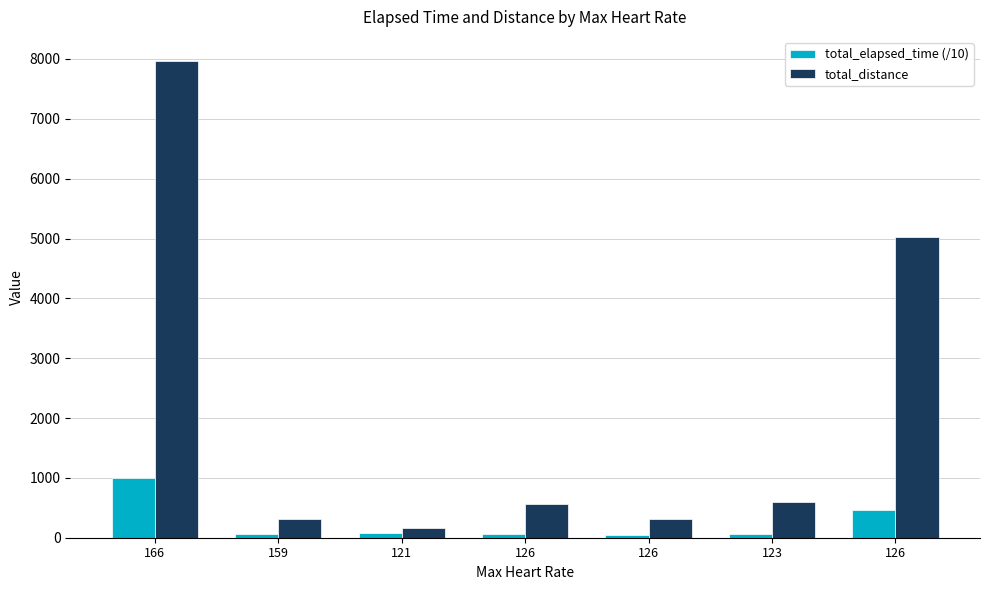

Where is total_elapsed_time (/10) nearest to the value 519?

126